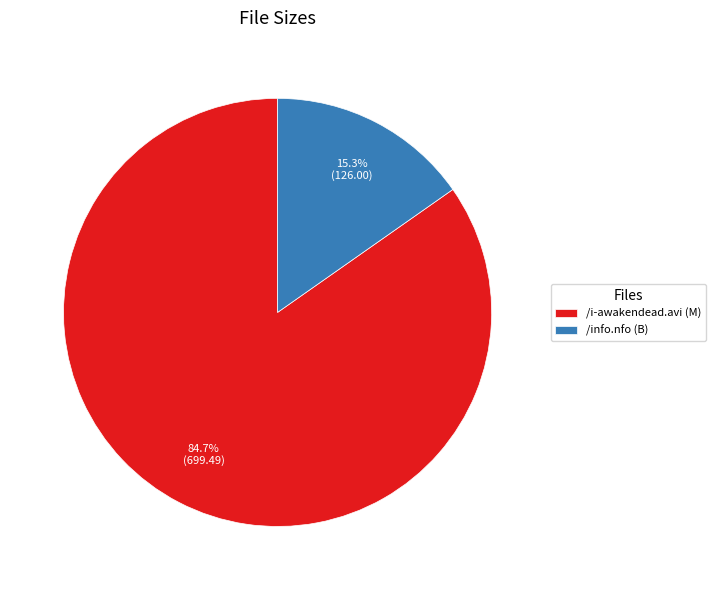

What is the majority slice?

/i-awakendead.avi (M)